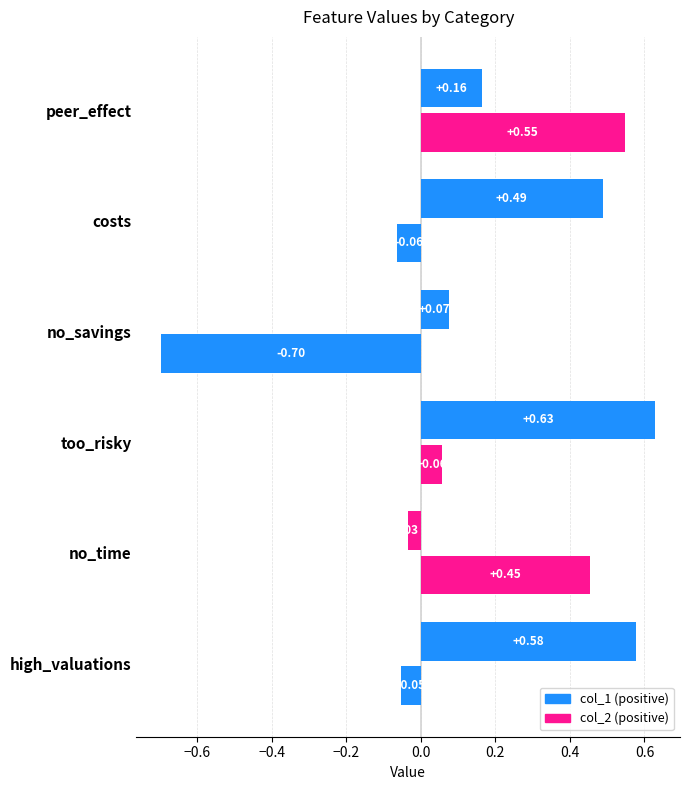

Which has a higher value, no_savings or too_risky?

too_risky